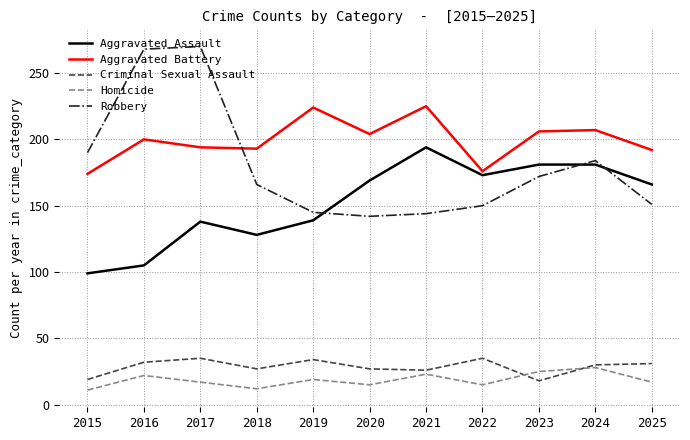

Between which two adjacent categories do Robbery and Aggravated Assault first intersect?

2019 and 2020